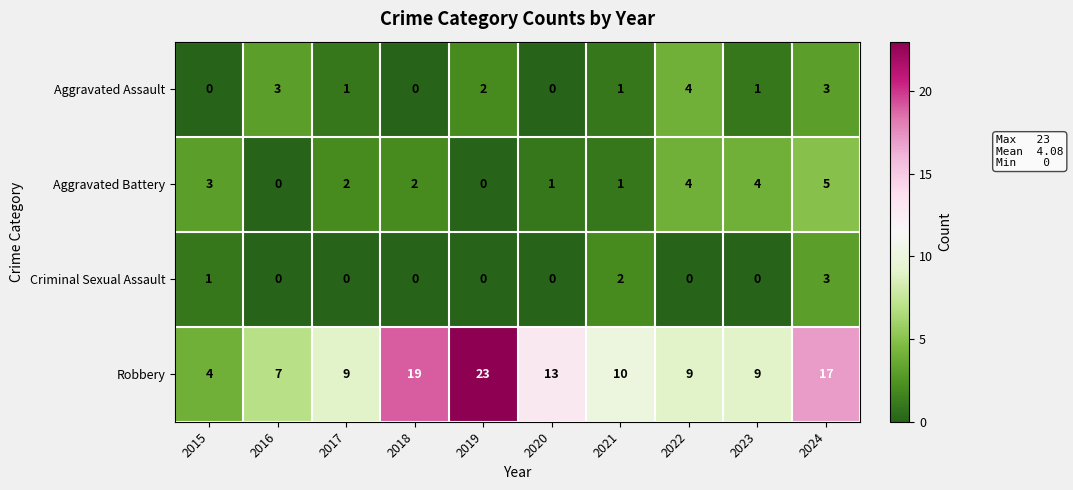

The value of Robbery at 2016 is 3. True or false?

False